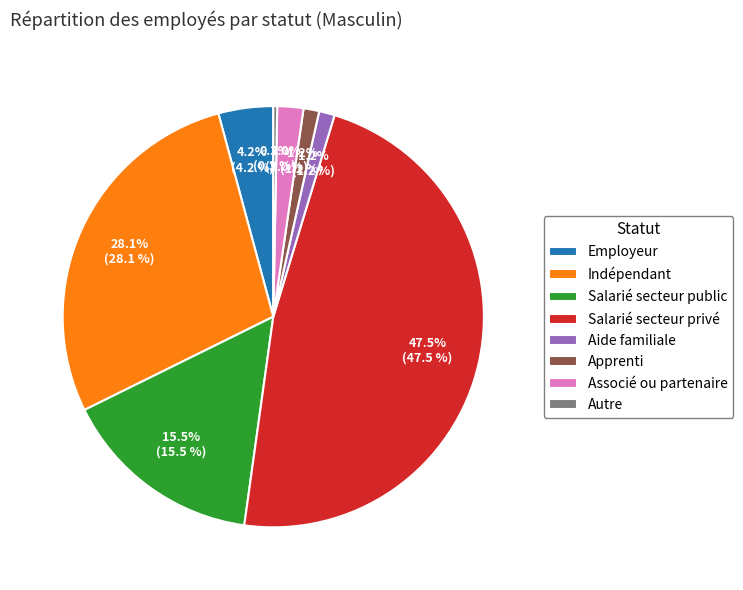

Do Associé ou partenaire and Salarié secteur privé together represent more than half of the pie?

No